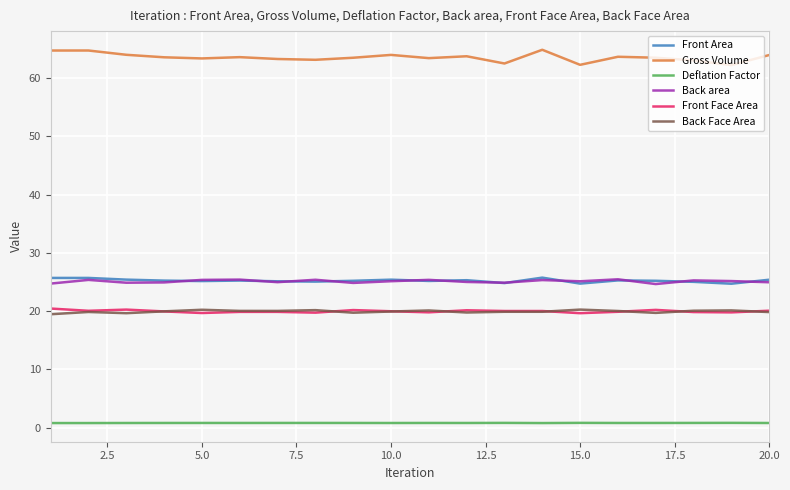

How many categories are shown in the chart?

20